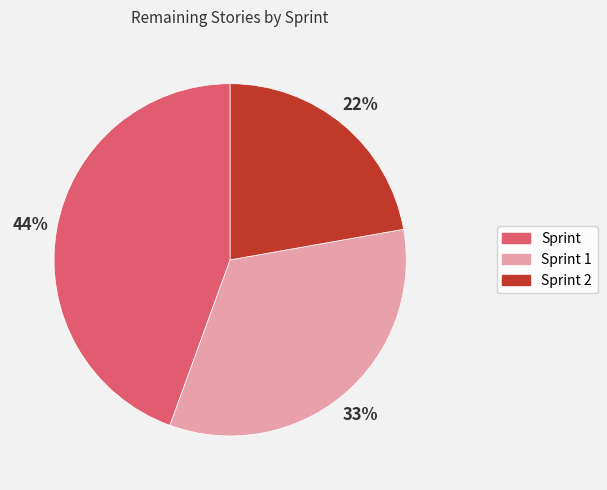

Count the number of slices in the pie.

3